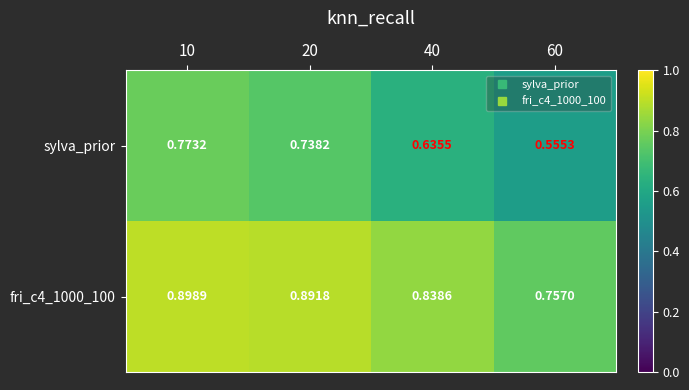

Which series has the widest spread of values?

sylva_prior